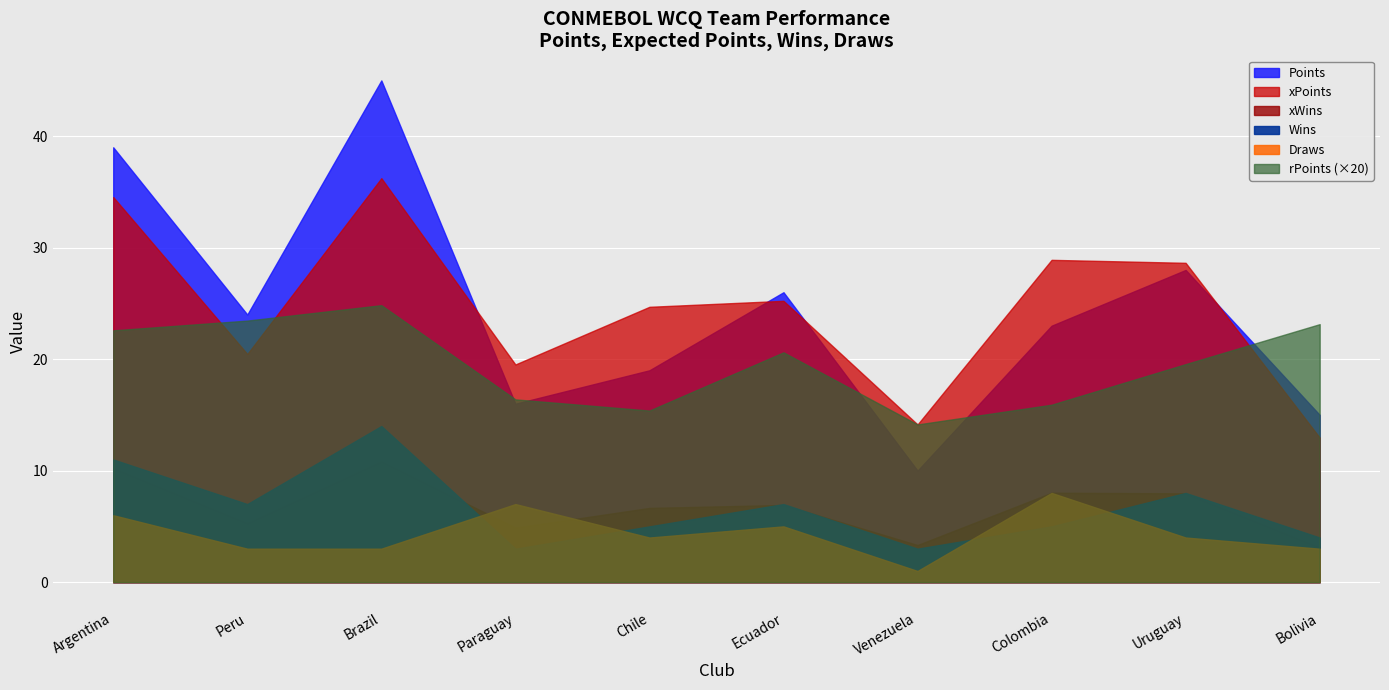

Where does the Draws series first go above 4?

Argentina